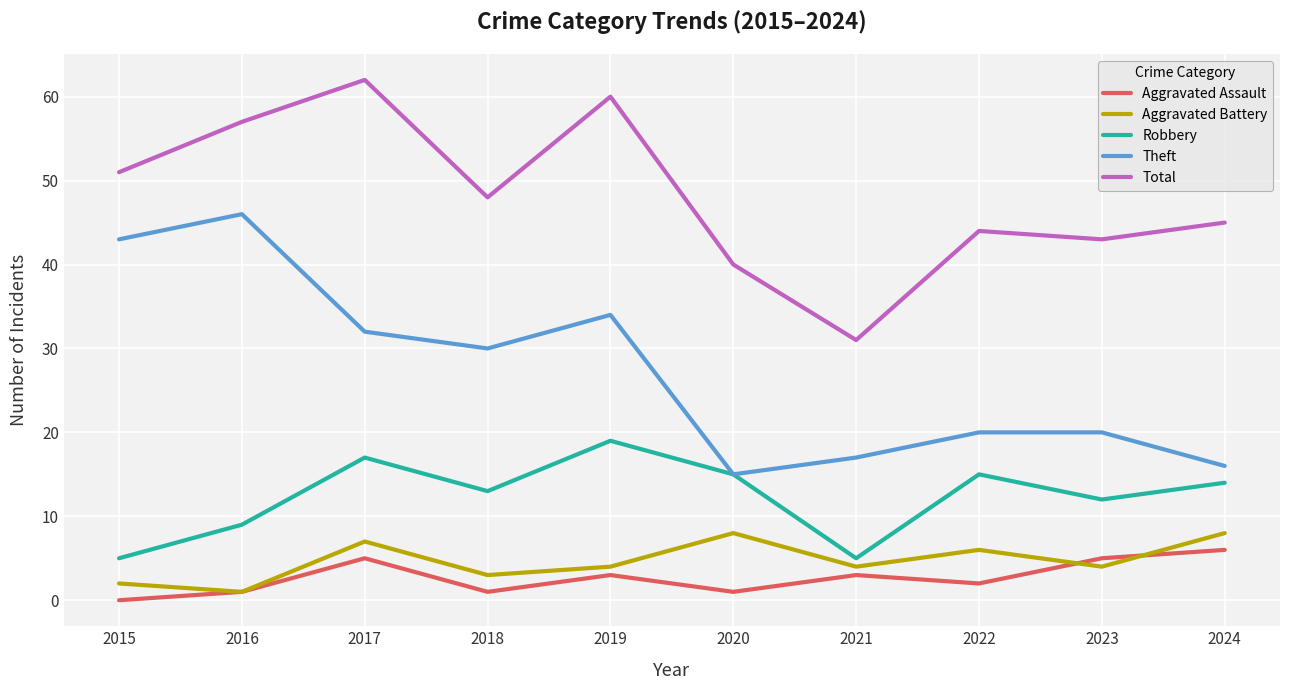

Which label corresponds to the smallest value in the chart?

2015